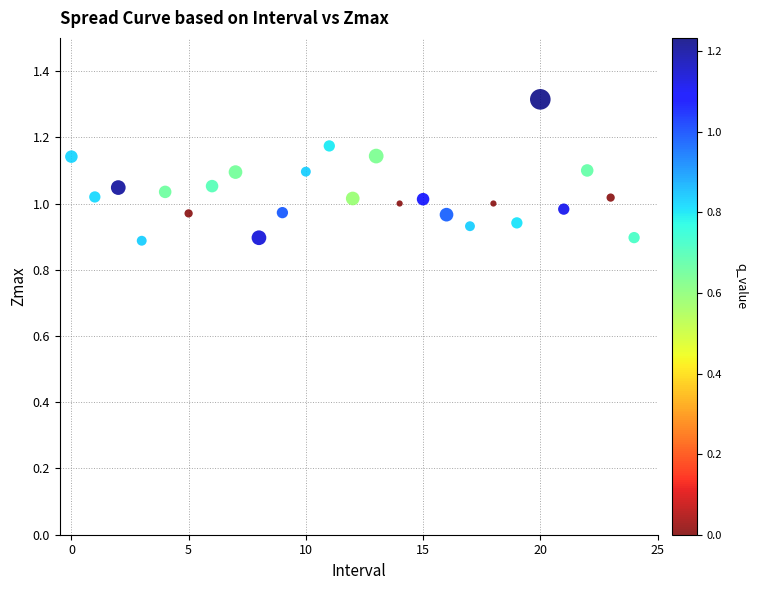

What is the range of Y values (max minus min)?

0.4